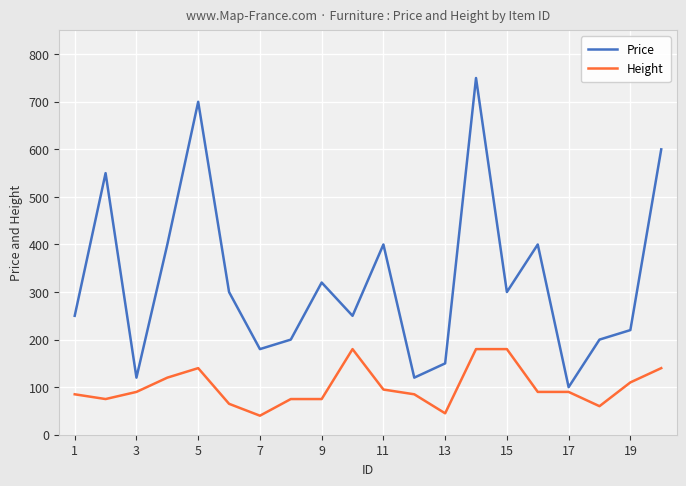

Which series has the largest total across all categories?

Price